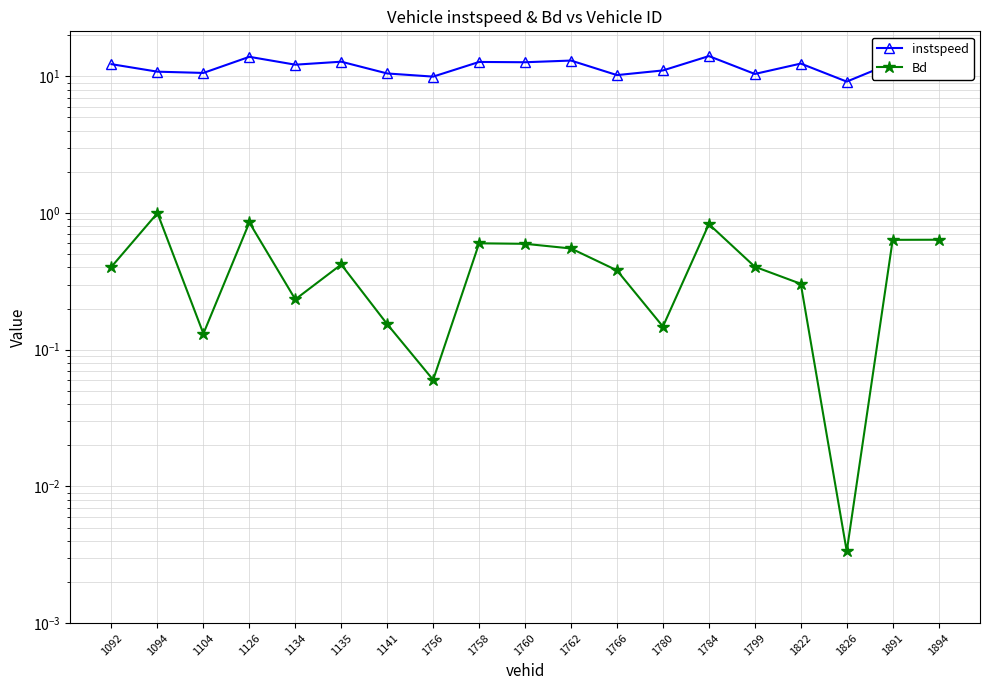

Read the instspeed value at 1822.

12.4